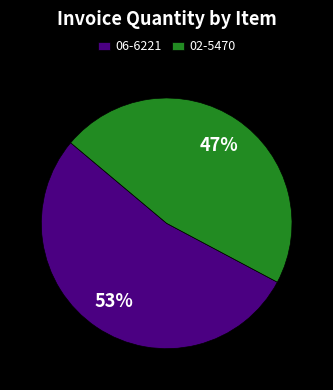

The 02-5470 slice represents 59% of the pie. True or false?

False